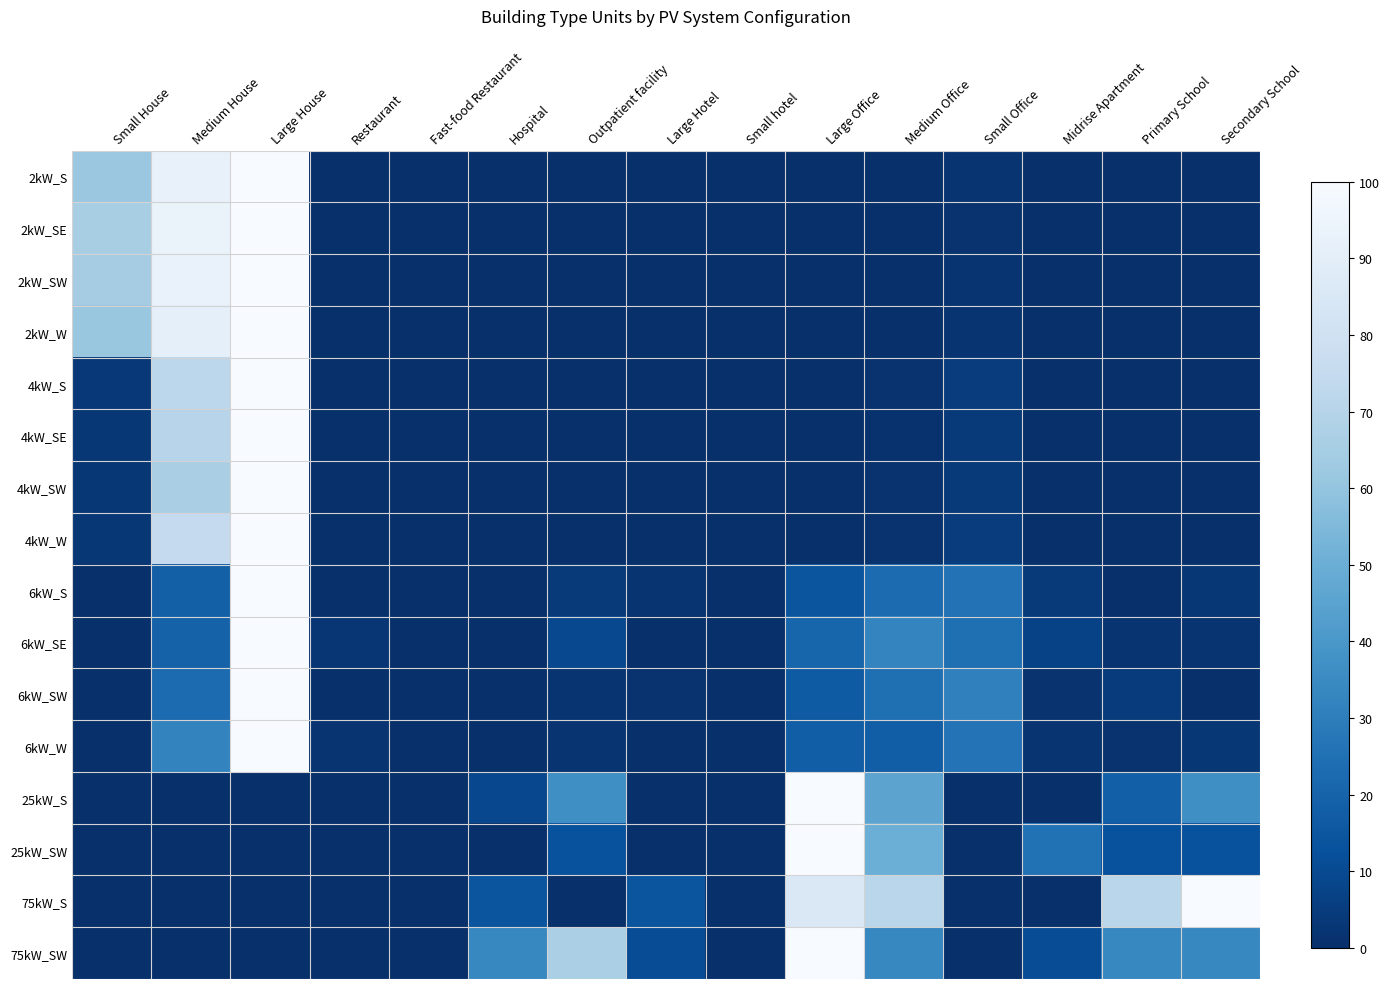

At which category does the chart reach its minimum across all series?

Hospital